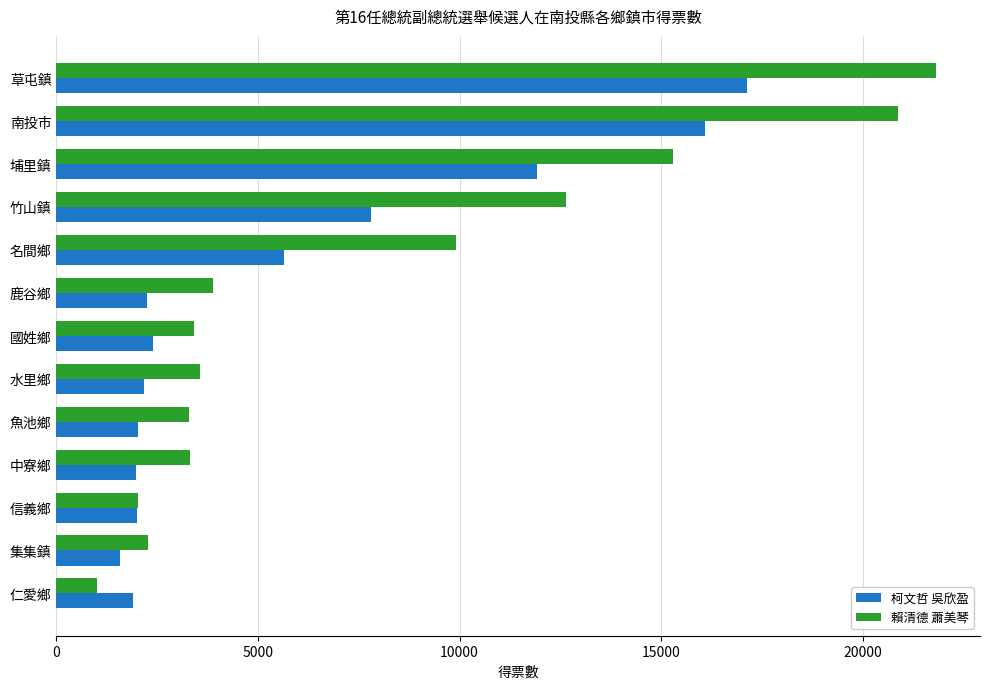

What is the approximate value of 柯文哲 吳欣盈 at 埔里鎮, to the nearest 10?

11930